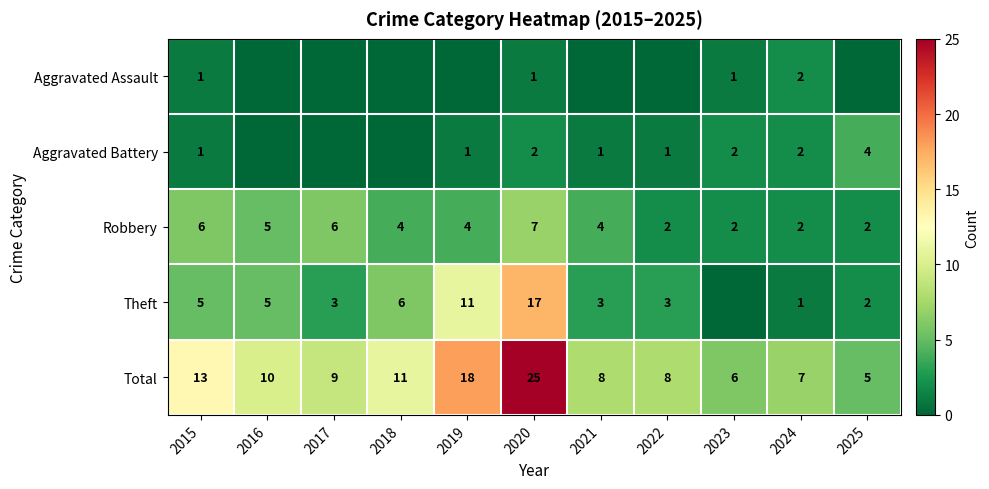

What is the sum of all Total values?

120